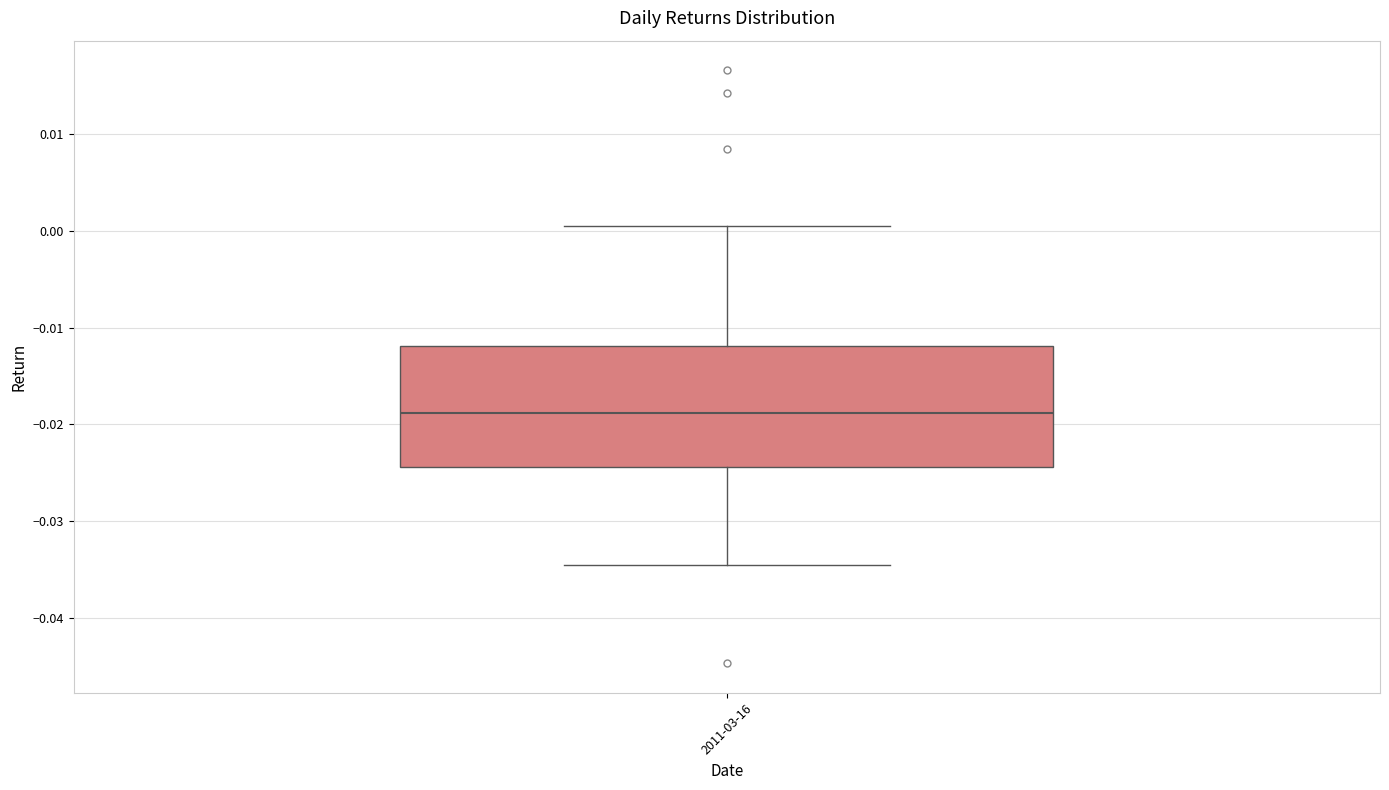

Where is the lower edge of the box for 2011-03-16 on the y-axis? The values are not printed on the chart, so give them approximately, as read against the axis.

-0.024